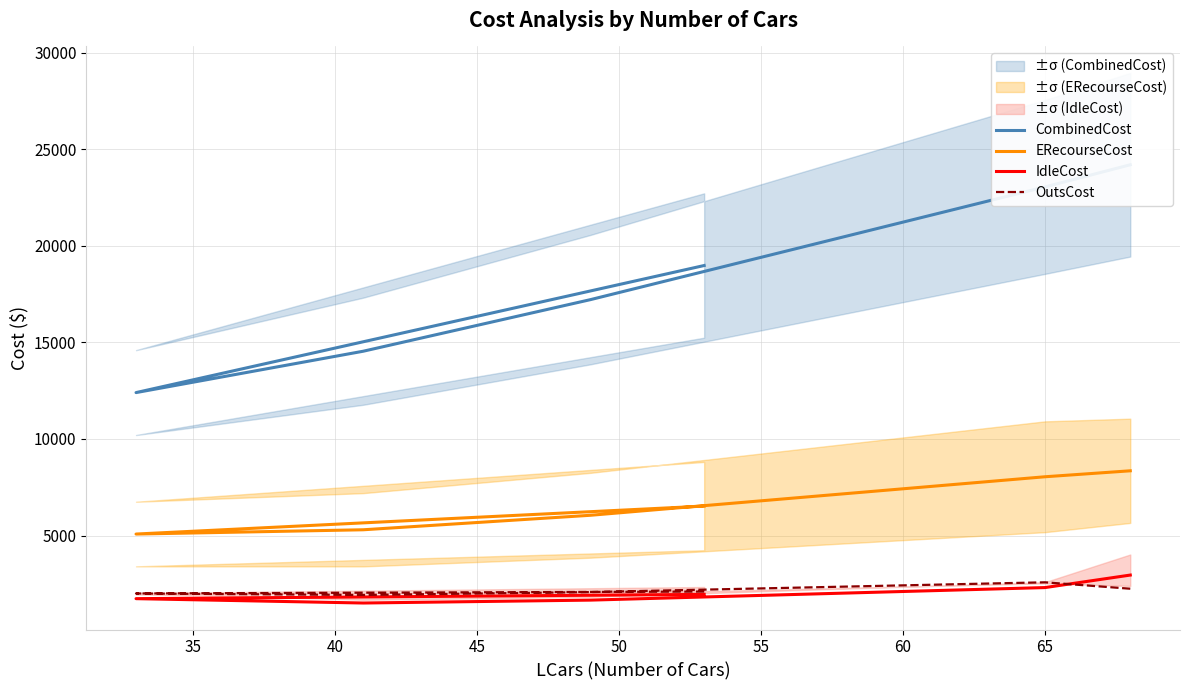

How many values in the IdleCost series exceed 1957?

3